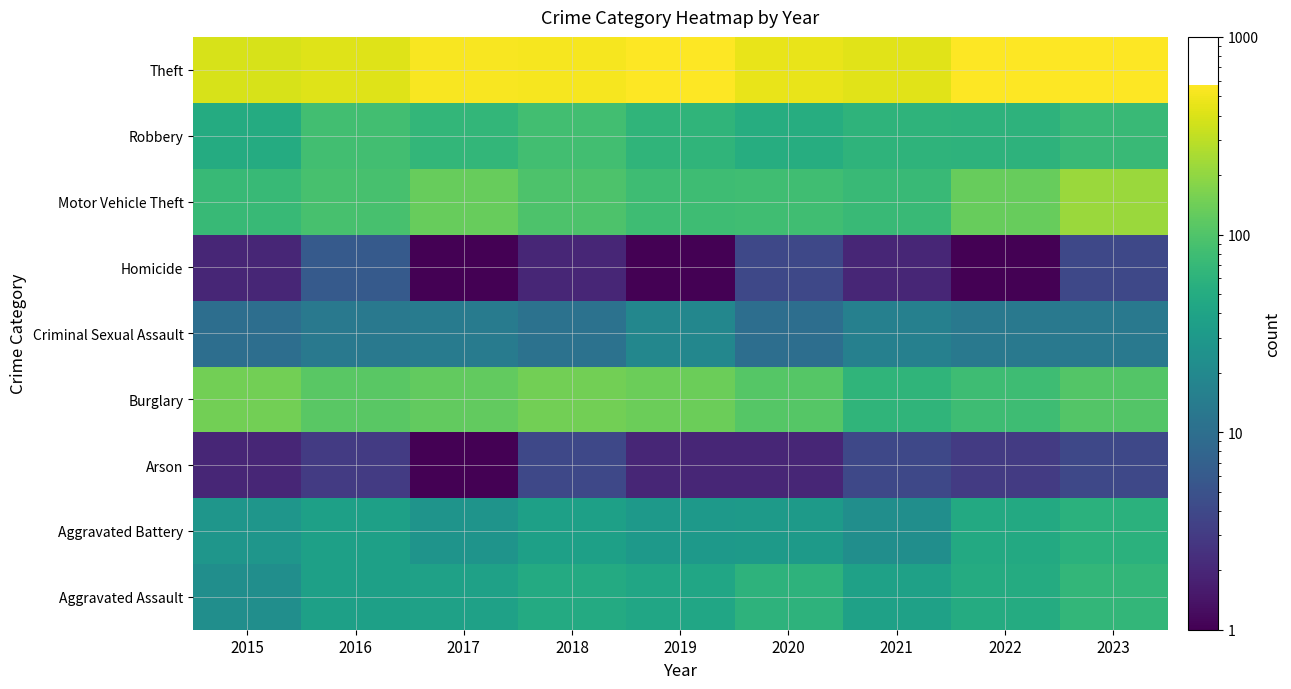

List the series in order of their peak value, highest first.

Theft, Motor Vehicle Theft, Burglary, Robbery, Aggravated Assault, Aggravated Battery, Criminal Sexual Assault, Homicide, Arson